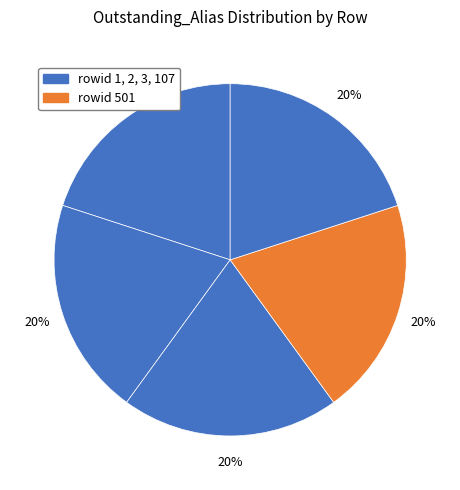

How many slices are in this pie chart?

5